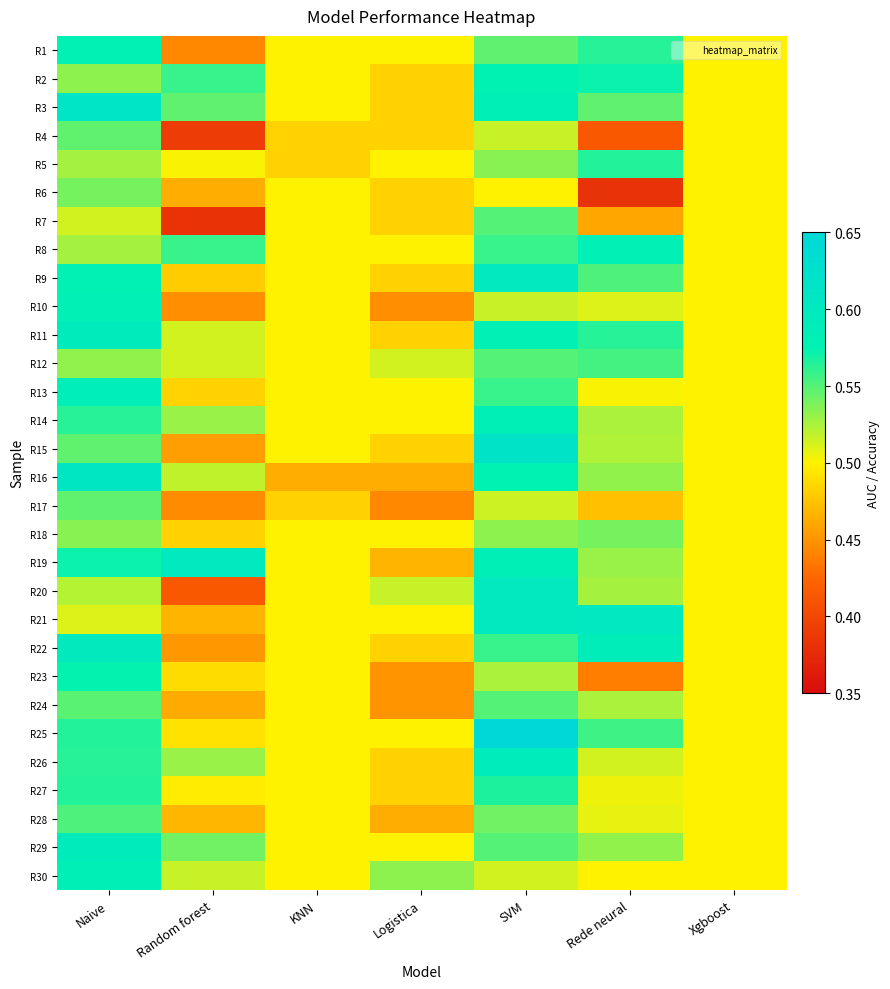

Reading right to left, transcribe all the data shown in this chart.

R1: Xgboost=0.5	Rede neural=0.6	SVM=0.5	Logistica=0.5	KNN=0.5	Random forest=0.4	Naive=0.6
R2: Xgboost=0.5	Rede neural=0.6	SVM=0.6	Logistica=0.5	KNN=0.5	Random forest=0.6	Naive=0.5
R3: Xgboost=0.5	Rede neural=0.5	SVM=0.6	Logistica=0.5	KNN=0.5	Random forest=0.5	Naive=0.6
R4: Xgboost=0.5	Rede neural=0.4	SVM=0.5	Logistica=0.5	KNN=0.5	Random forest=0.4	Naive=0.5
R5: Xgboost=0.5	Rede neural=0.6	SVM=0.5	Logistica=0.5	KNN=0.5	Random forest=0.5	Naive=0.5
R6: Xgboost=0.5	Rede neural=0.4	SVM=0.5	Logistica=0.5	KNN=0.5	Random forest=0.5	Naive=0.5
R7: Xgboost=0.5	Rede neural=0.5	SVM=0.6	Logistica=0.5	KNN=0.5	Random forest=0.4	Naive=0.5
R8: Xgboost=0.5	Rede neural=0.6	SVM=0.6	Logistica=0.5	KNN=0.5	Random forest=0.6	Naive=0.5
R9: Xgboost=0.5	Rede neural=0.6	SVM=0.6	Logistica=0.5	KNN=0.5	Random forest=0.5	Naive=0.6
R10: Xgboost=0.5	Rede neural=0.5	SVM=0.5	Logistica=0.4	KNN=0.5	Random forest=0.4	Naive=0.6
R11: Xgboost=0.5	Rede neural=0.6	SVM=0.6	Logistica=0.5	KNN=0.5	Random forest=0.5	Naive=0.6
R12: Xgboost=0.5	Rede neural=0.6	SVM=0.6	Logistica=0.5	KNN=0.5	Random forest=0.5	Naive=0.5
R13: Xgboost=0.5	Rede neural=0.5	SVM=0.6	Logistica=0.5	KNN=0.5	Random forest=0.5	Naive=0.6
R14: Xgboost=0.5	Rede neural=0.5	SVM=0.6	Logistica=0.5	KNN=0.5	Random forest=0.5	Naive=0.6
R15: Xgboost=0.5	Rede neural=0.5	SVM=0.6	Logistica=0.5	KNN=0.5	Random forest=0.5	Naive=0.5
R16: Xgboost=0.5	Rede neural=0.5	SVM=0.6	Logistica=0.5	KNN=0.5	Random forest=0.5	Naive=0.6
R17: Xgboost=0.5	Rede neural=0.5	SVM=0.5	Logistica=0.4	KNN=0.5	Random forest=0.4	Naive=0.5
R18: Xgboost=0.5	Rede neural=0.5	SVM=0.5	Logistica=0.5	KNN=0.5	Random forest=0.5	Naive=0.5
R19: Xgboost=0.5	Rede neural=0.5	SVM=0.6	Logistica=0.5	KNN=0.5	Random forest=0.6	Naive=0.6
R20: Xgboost=0.5	Rede neural=0.5	SVM=0.6	Logistica=0.5	KNN=0.5	Random forest=0.4	Naive=0.5
R21: Xgboost=0.5	Rede neural=0.6	SVM=0.6	Logistica=0.5	KNN=0.5	Random forest=0.5	Naive=0.5
R22: Xgboost=0.5	Rede neural=0.6	SVM=0.6	Logistica=0.5	KNN=0.5	Random forest=0.5	Naive=0.6
R23: Xgboost=0.5	Rede neural=0.4	SVM=0.5	Logistica=0.5	KNN=0.5	Random forest=0.5	Naive=0.6
R24: Xgboost=0.5	Rede neural=0.5	SVM=0.6	Logistica=0.5	KNN=0.5	Random forest=0.5	Naive=0.5
R25: Xgboost=0.5	Rede neural=0.6	SVM=0.7	Logistica=0.5	KNN=0.5	Random forest=0.5	Naive=0.6
R26: Xgboost=0.5	Rede neural=0.5	SVM=0.6	Logistica=0.5	KNN=0.5	Random forest=0.5	Naive=0.6
R27: Xgboost=0.5	Rede neural=0.5	SVM=0.6	Logistica=0.5	KNN=0.5	Random forest=0.5	Naive=0.6
R28: Xgboost=0.5	Rede neural=0.5	SVM=0.5	Logistica=0.5	KNN=0.5	Random forest=0.5	Naive=0.6
R29: Xgboost=0.5	Rede neural=0.5	SVM=0.6	Logistica=0.5	KNN=0.5	Random forest=0.5	Naive=0.6
R30: Xgboost=0.5	Rede neural=0.5	SVM=0.5	Logistica=0.5	KNN=0.5	Random forest=0.5	Naive=0.6